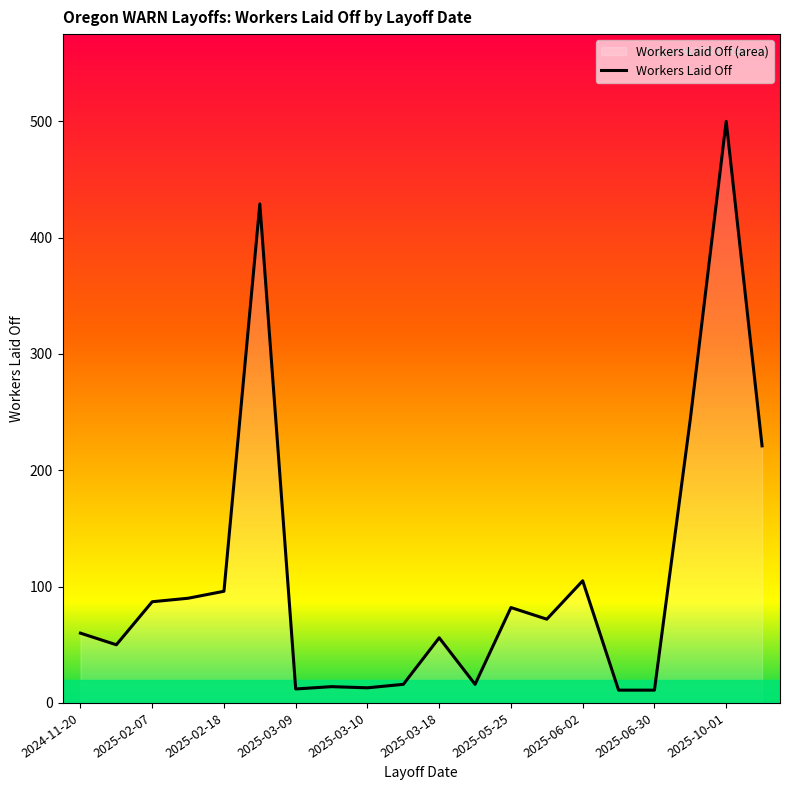

What is the difference between the values at 2025-06-02 and 2025-06-30?

94